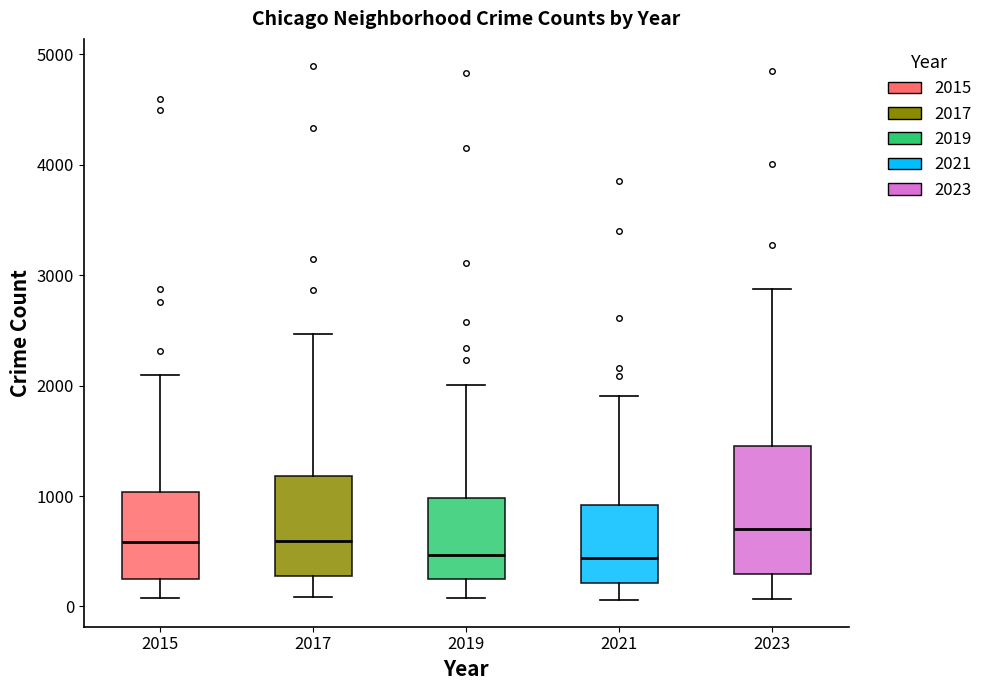

Where does the lower whisker of the box at x = 2015 end on the y-axis? The values are not printed on the chart, so give them approximately, as read against the axis.

100